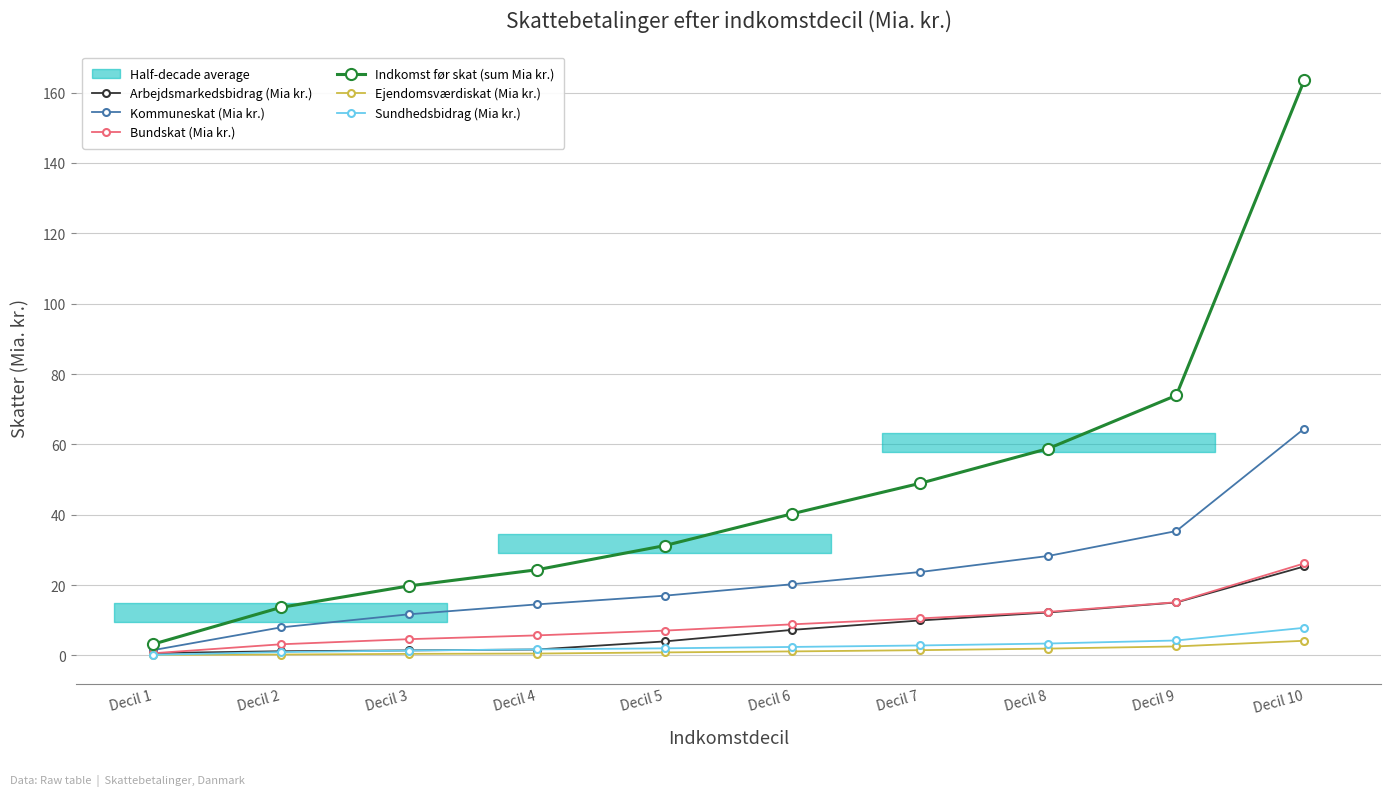

How many series are shown in this chart?

6